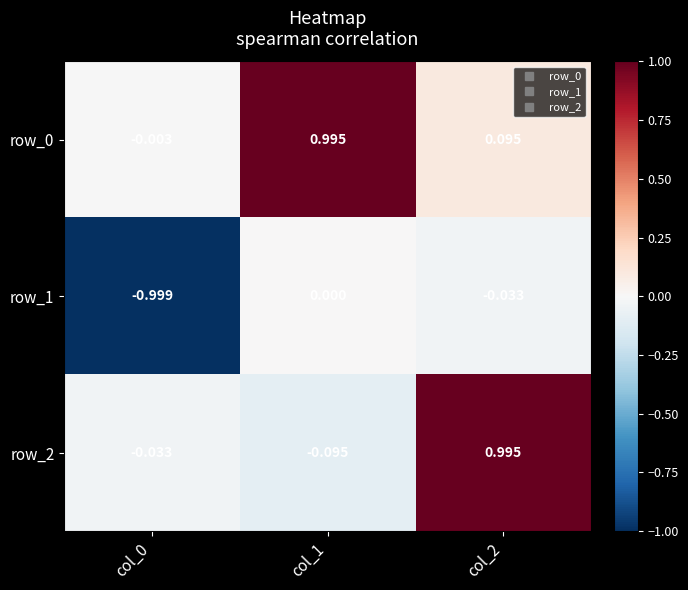

Is the value of row_2 at col_1 greater than the value of row_1 at col_2?

No